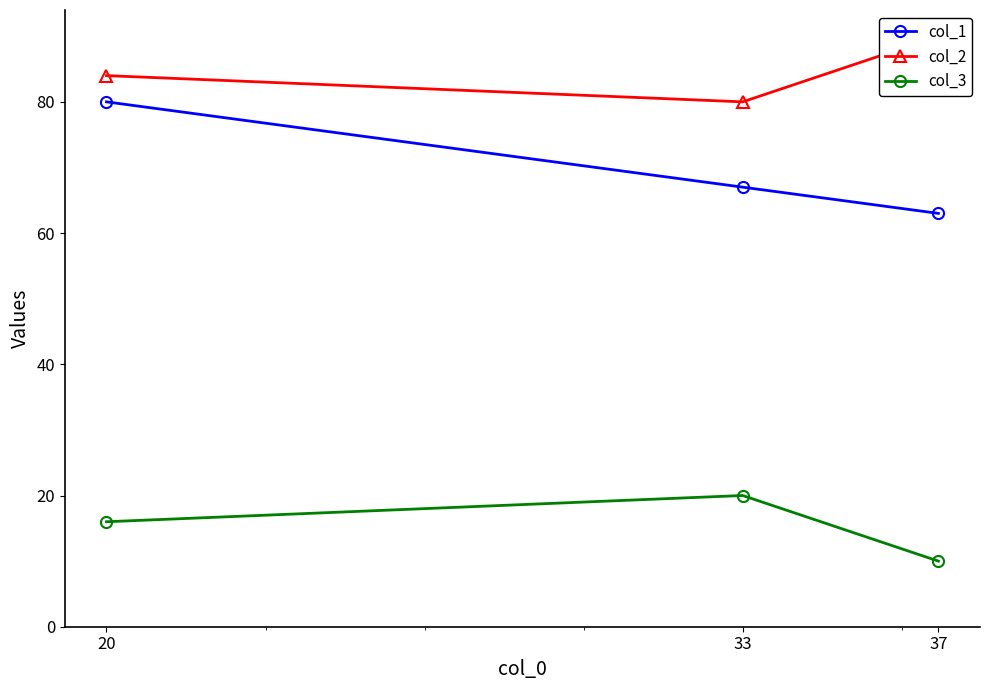

What is the sum of all col_1 values?

210